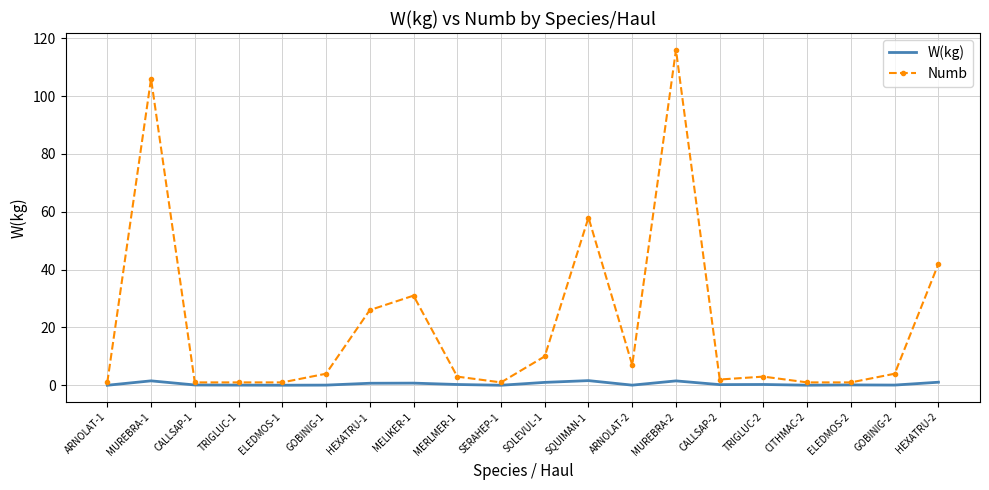

Which series has the largest range (max minus min)?

Numb